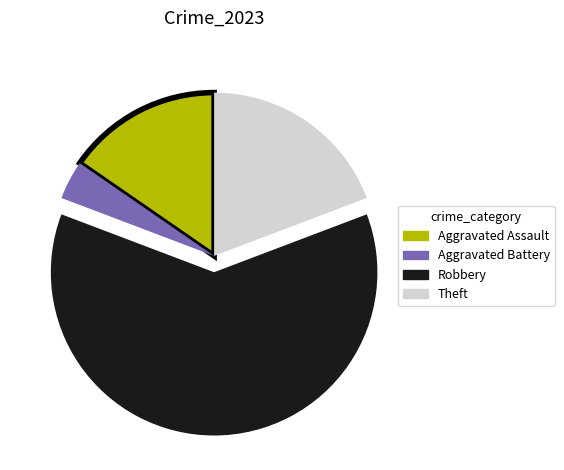

Count the number of slices in the pie.

4